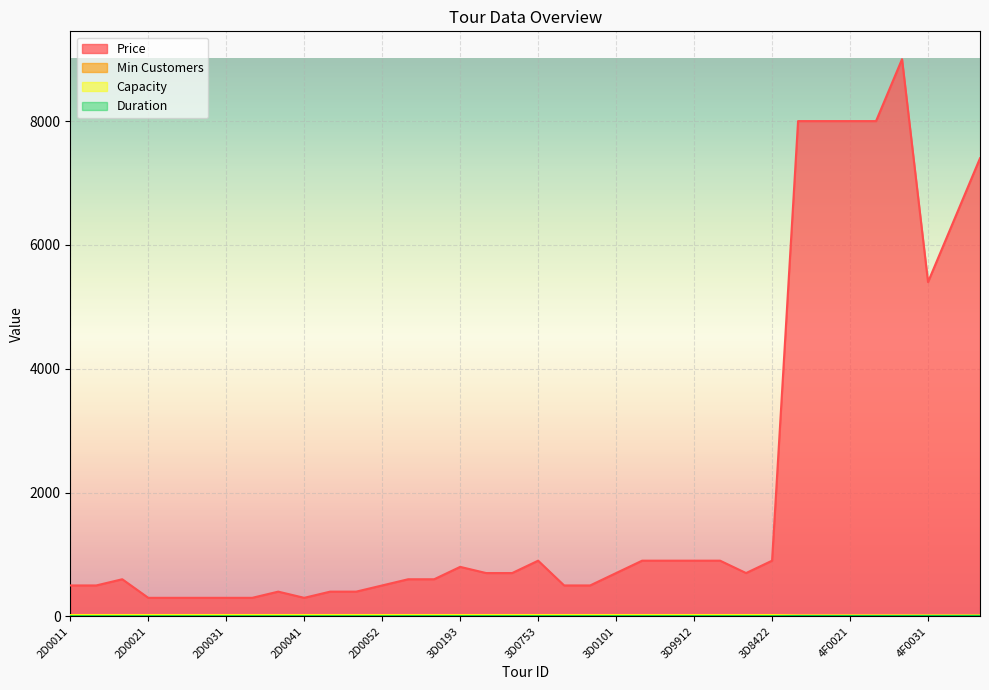

Read the Price value at 2D0021, to the nearest 50.

300